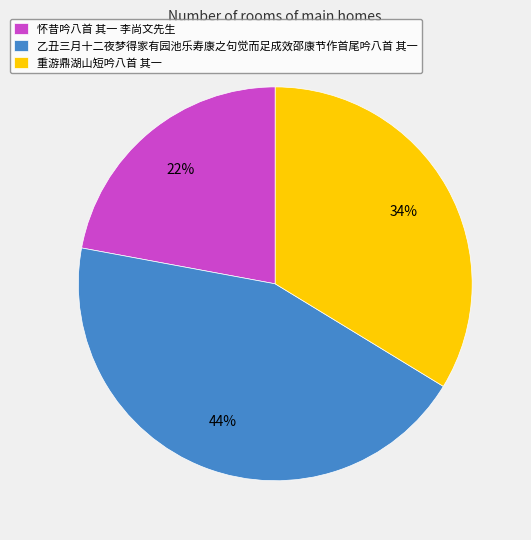

True or false: 乙丑三月十二夜梦得家有园池乐寿康之句觉而足成效邵康节作首尾吟八首 其一 accounts for 59% of the total.

False